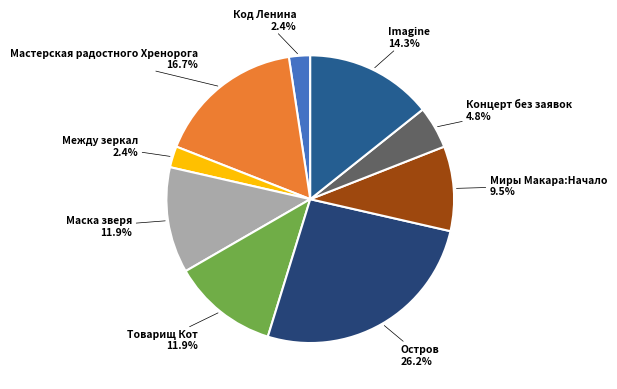

What is the largest slice in the pie chart?

Остров